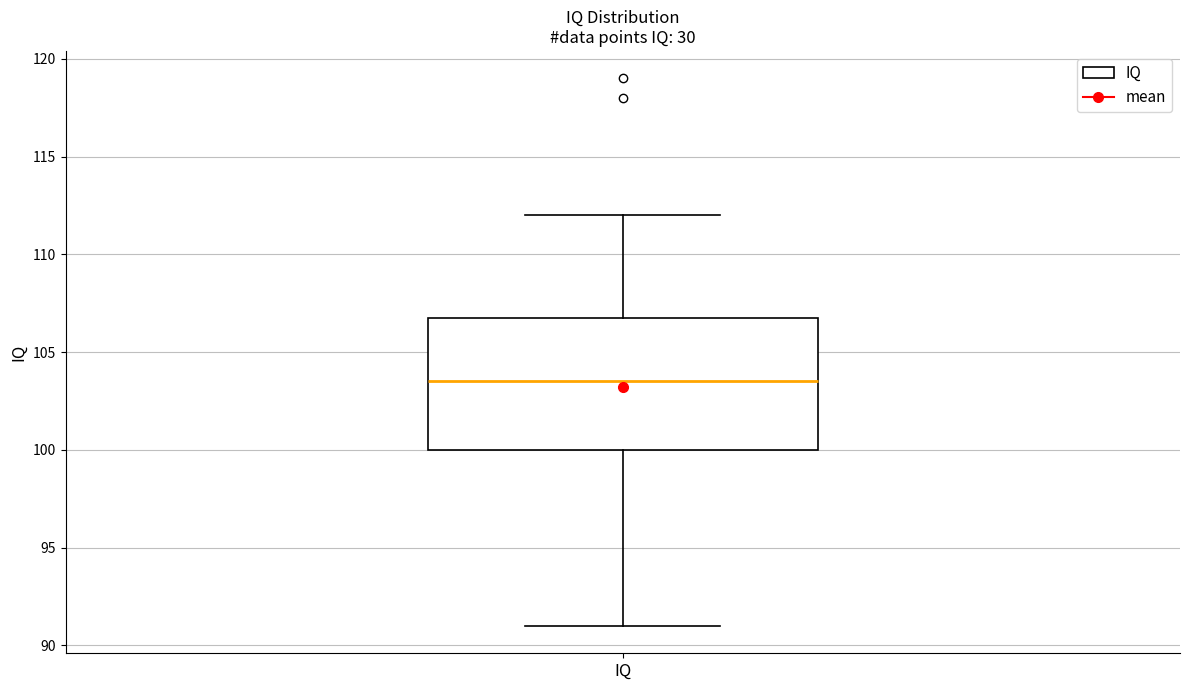

Transcribe this box plot: give where the median line is, the range the box spans, and where the two whiskers end, as read against the y-axis. The values are not printed on the chart, so give them approximately, as read against the axis.

median 103.5, box 100.0 to 107.0, whiskers 91.0 to 112.0